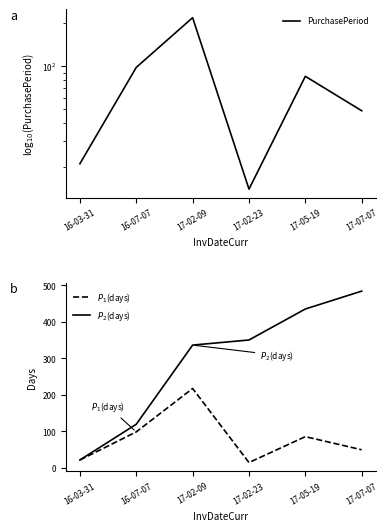

Does the chart display data point markers on the line(s)?

No